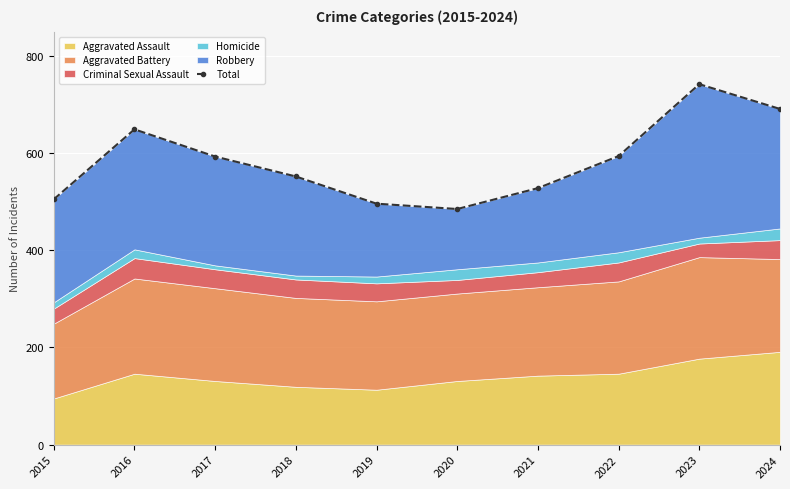

What is the difference between the maximum and minimum values?

257